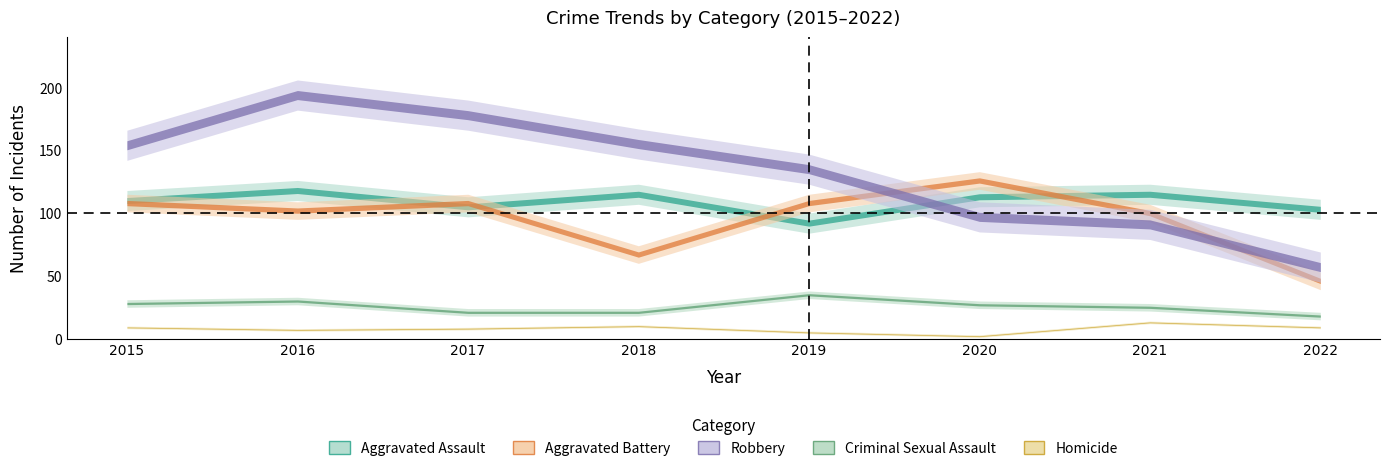

Count the number of categories in the chart.

8